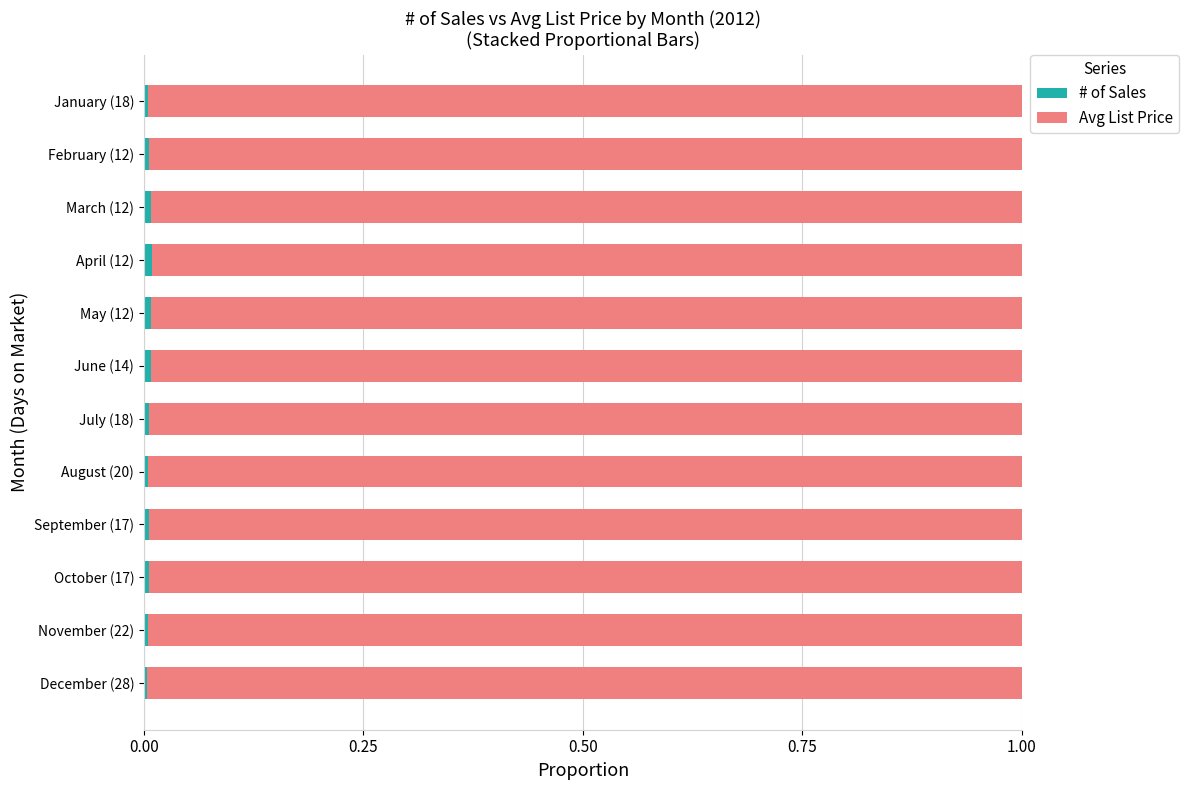

Count the number of categories in the chart.

12